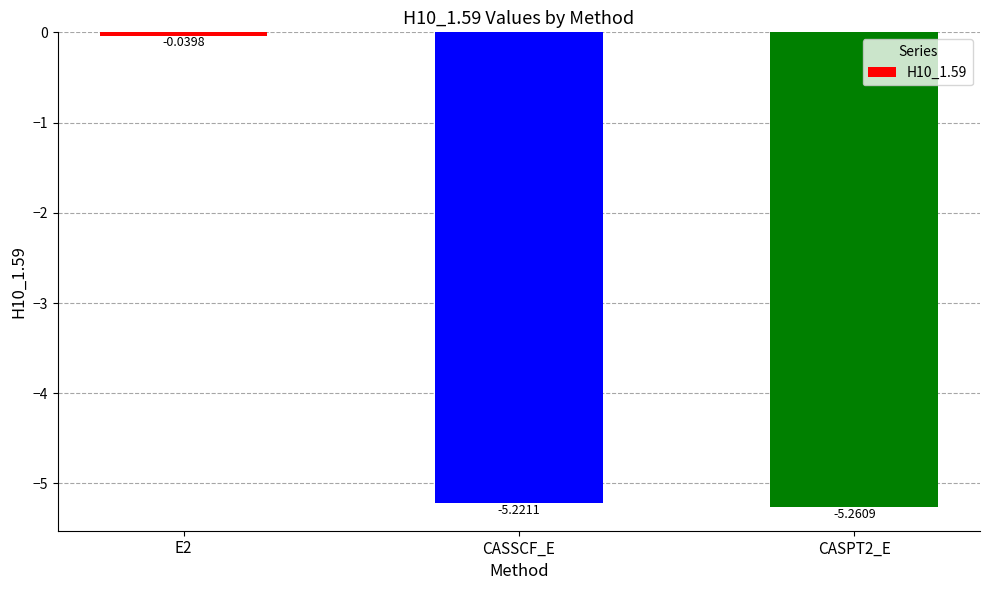

How many data points are above -5?

1